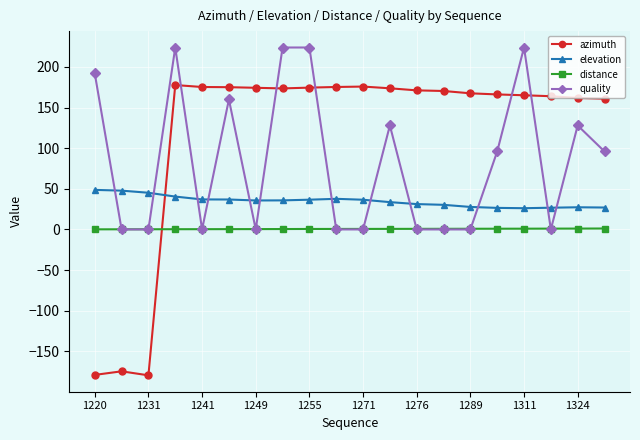

True or false: distance and elevation cross at least once.

False